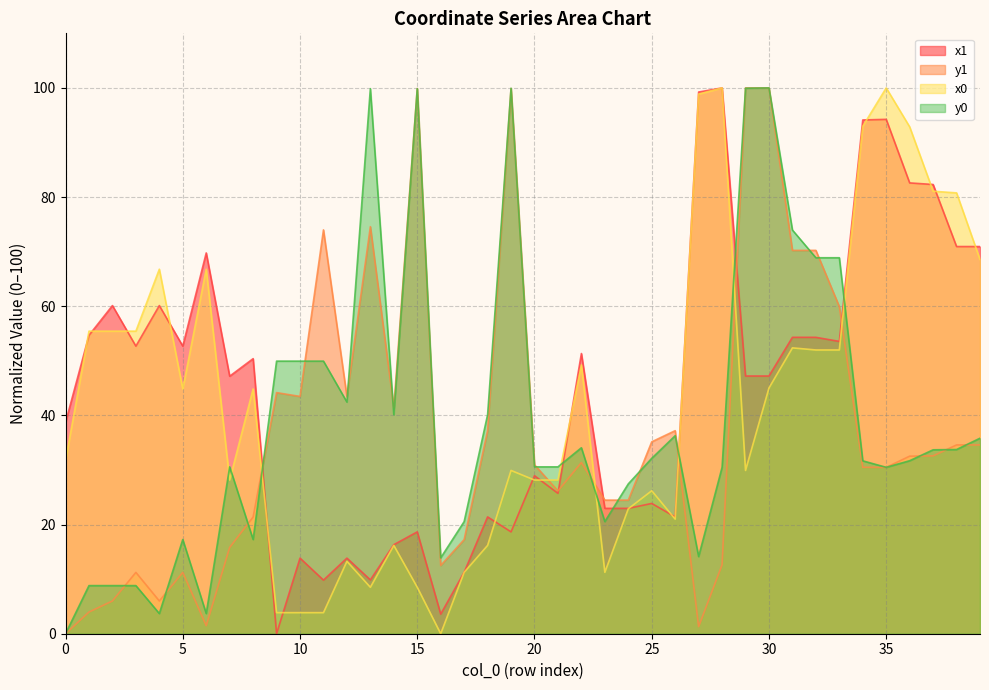

True or false: y1 has a value of 37.2 at 18.

True